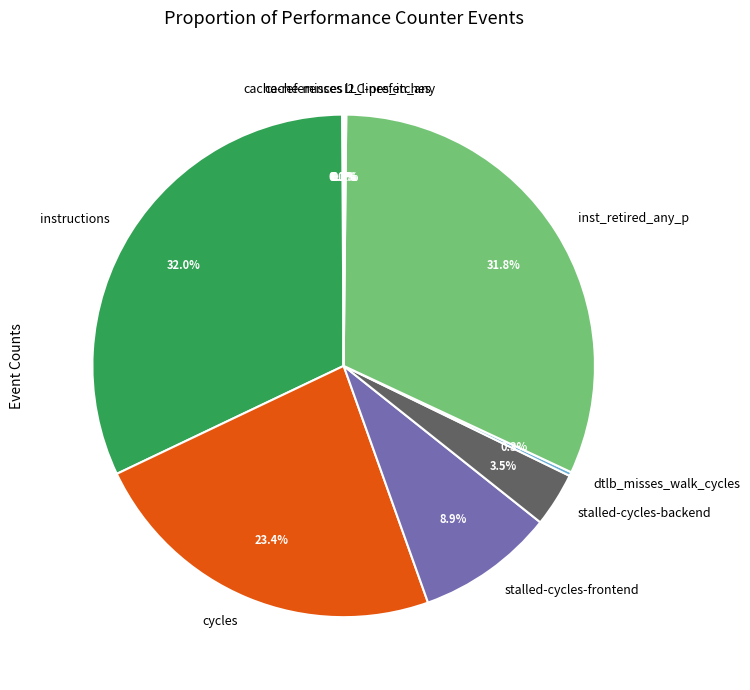

What is the total percentage of cycles and stalled-cycles-backend?

26.9%